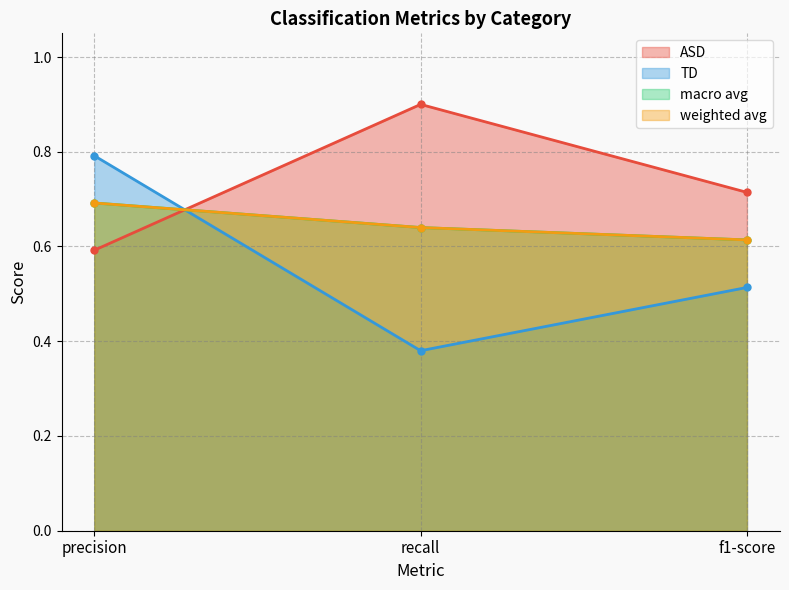

What is the value of the weighted avg point at the 1st from the left?

0.7